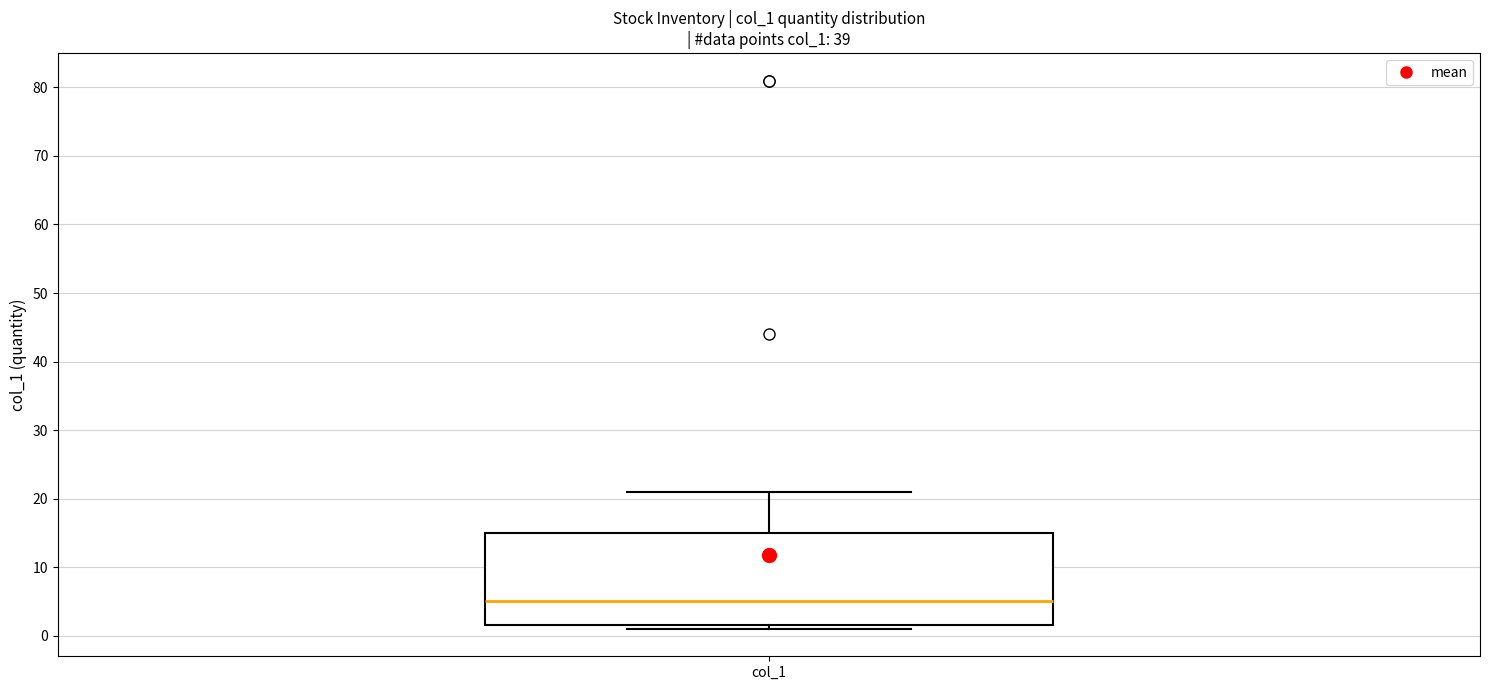

Where does the upper whisker of the box for col_1 end on the y-axis? The values are not printed on the chart, so give them approximately, as read against the axis.

21